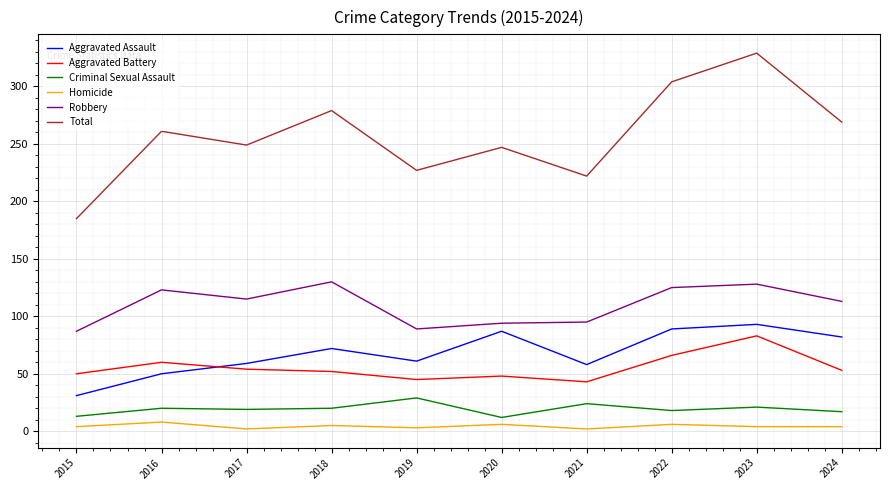

Is it true that Robbery equals 89 at 2019?

True